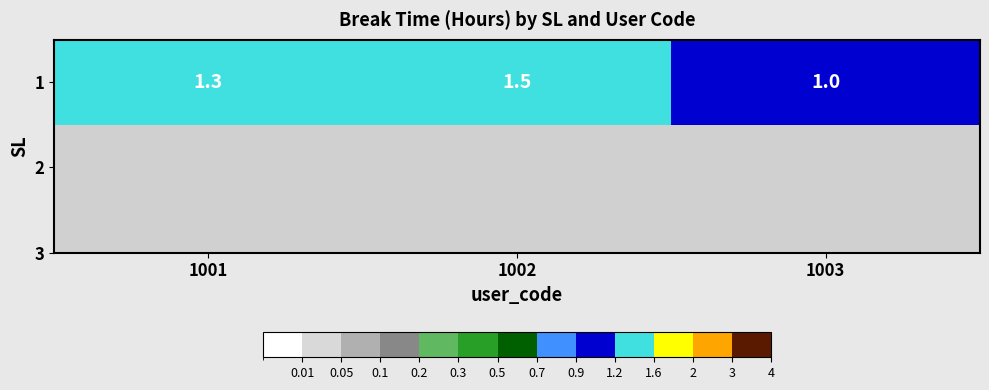

What is the difference between the maximum and minimum values?

0.5